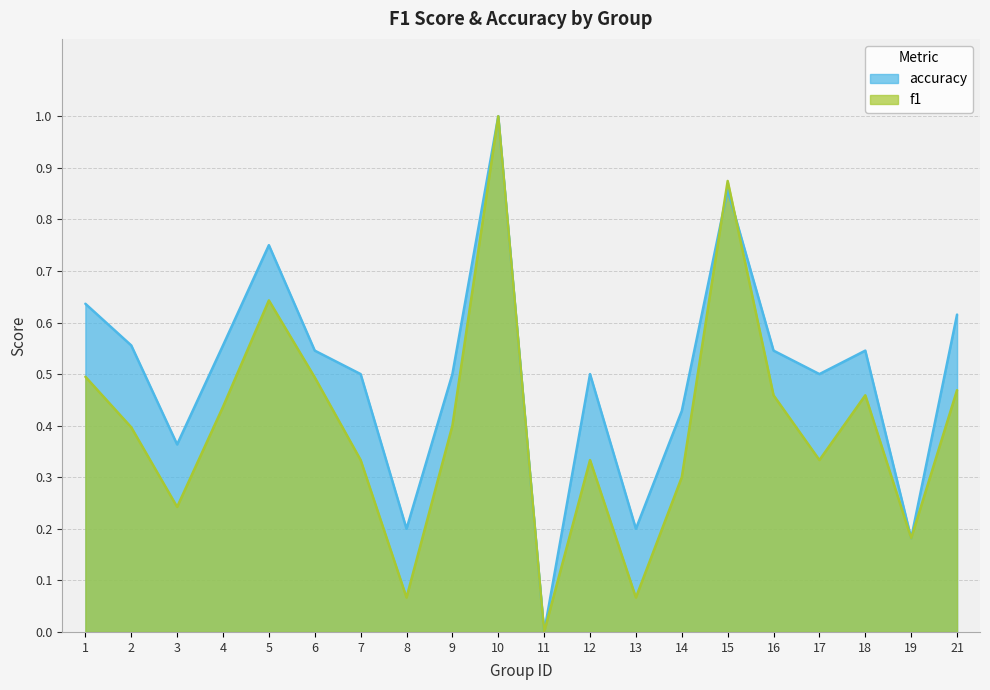

Which series has the widest spread of values?

f1